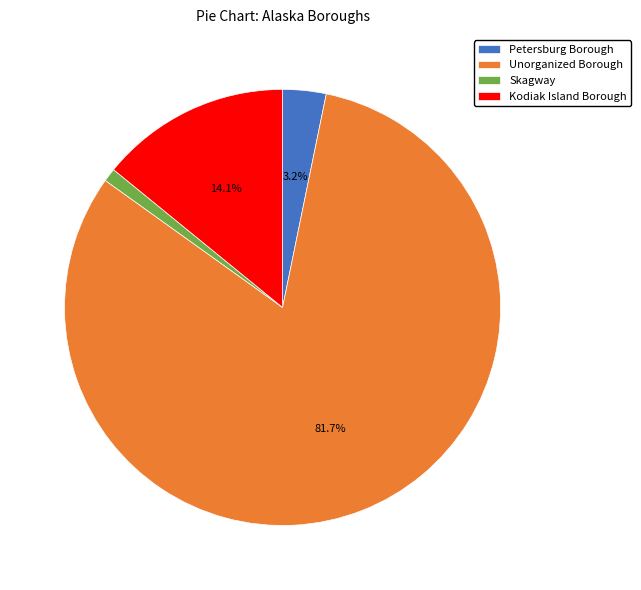

What percentage do Unorganized Borough and Petersburg Borough together represent?

84.9%